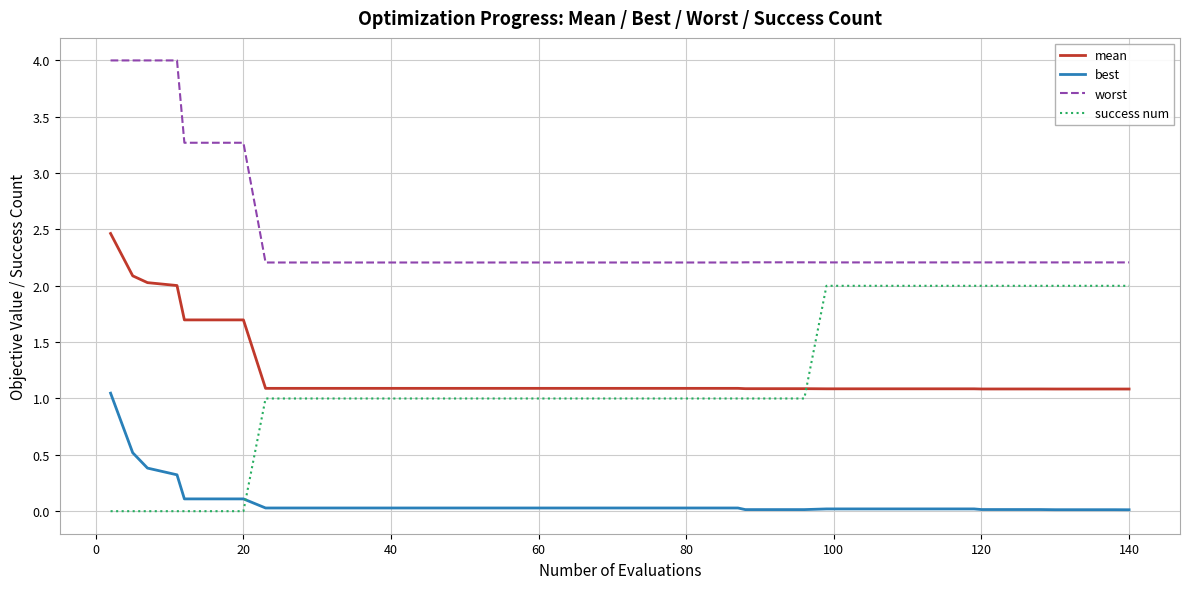

What is the minimum value for worst?

2.2